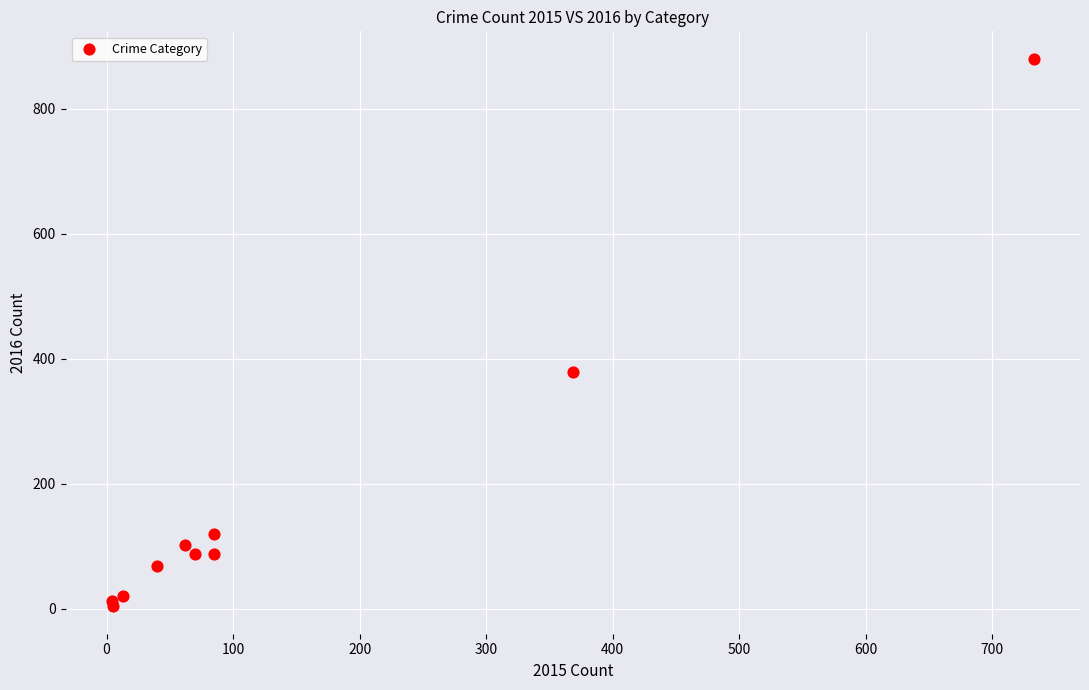

What Y value in the scatter plot is closest to 442?

379